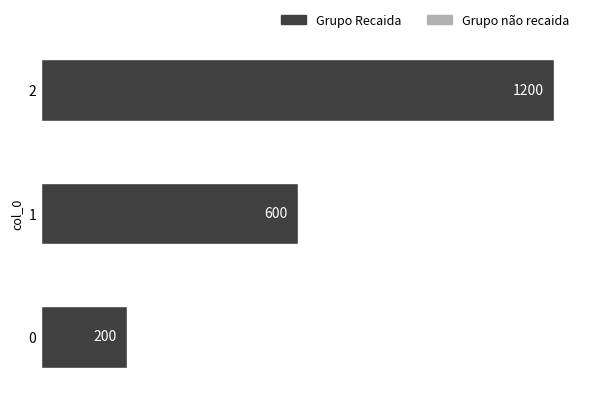

What is the difference between the maximum and minimum values?

1000